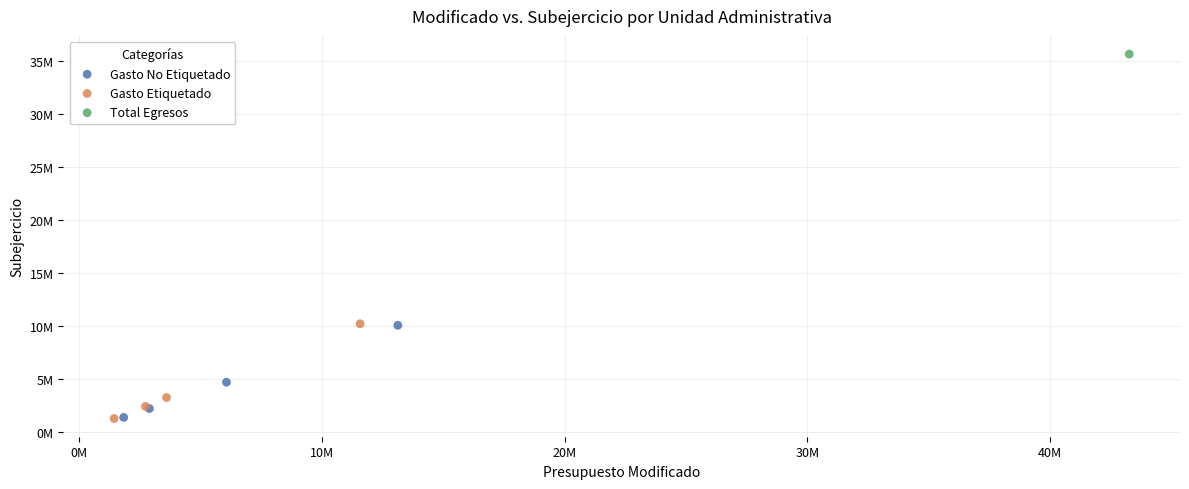

What are all the series names shown in the legend?

Gasto No Etiquetado, Gasto Etiquetado, Total Egresos